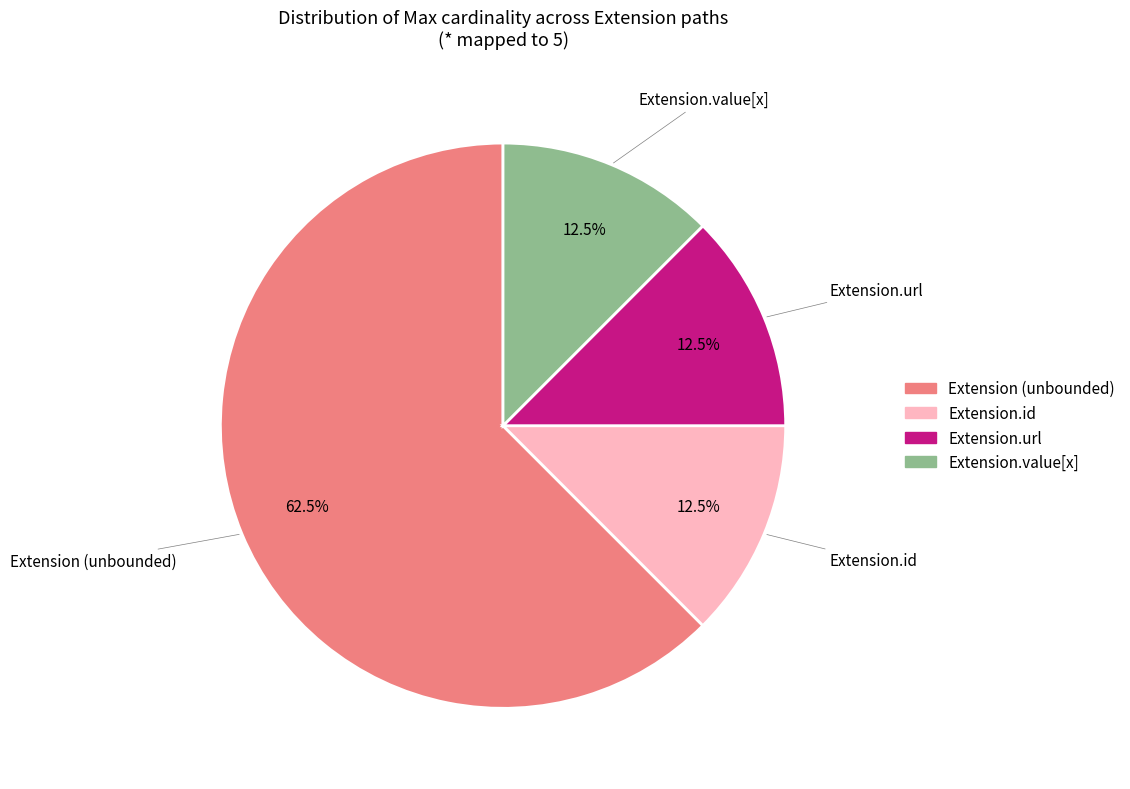

Is there any slice that represents more than half of the pie?

Yes